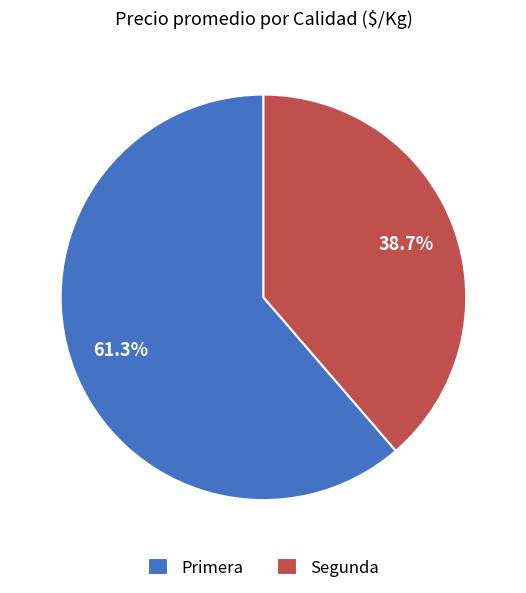

How many segments does this pie chart have?

2